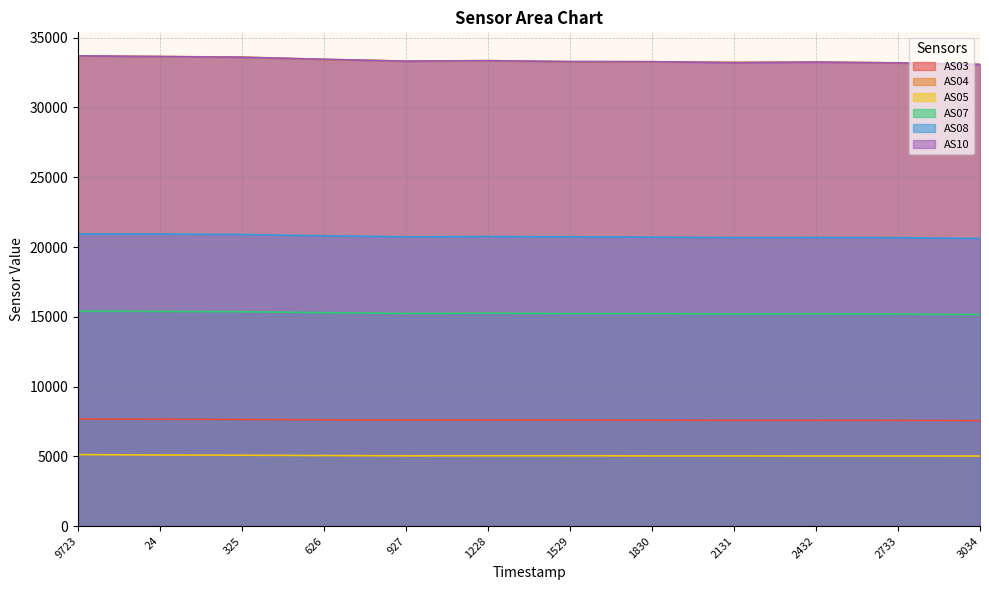

Reading right to left, list all the values displayed in this chart.

AS03: 7557	7576	7581	7580	7588	7594	7602	7596	7617	7643	7657	7671
AS04: 33093	33194	33257	33241	33276	33286	33355	33333	33444	33612	33658	33700
AS05: 5017	5024	5023	5027	5028	5042	5039	5034	5057	5079	5092	5121
AS07: 15148	15198	15216	15201	15236	15233	15259	15240	15293	15365	15385	15399
AS08: 20611	20670	20684	20679	20706	20735	20750	20732	20804	20900	20929	20935
AS10: 33084	33199	33253	33209	33287	33291	33359	33316	33457	33603	33650	33702